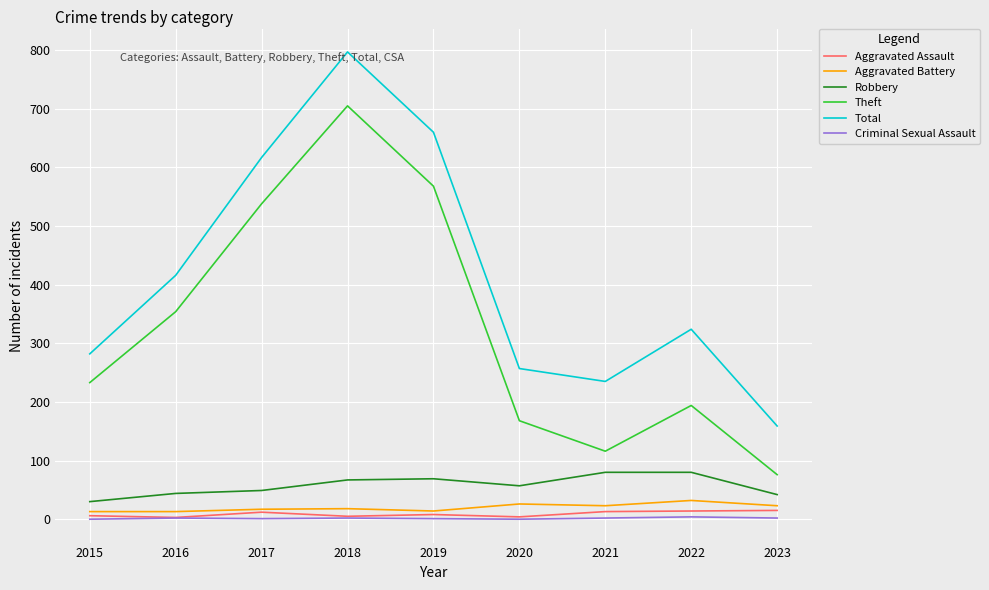

What is the difference between the highest and lowest values at 2021?

233